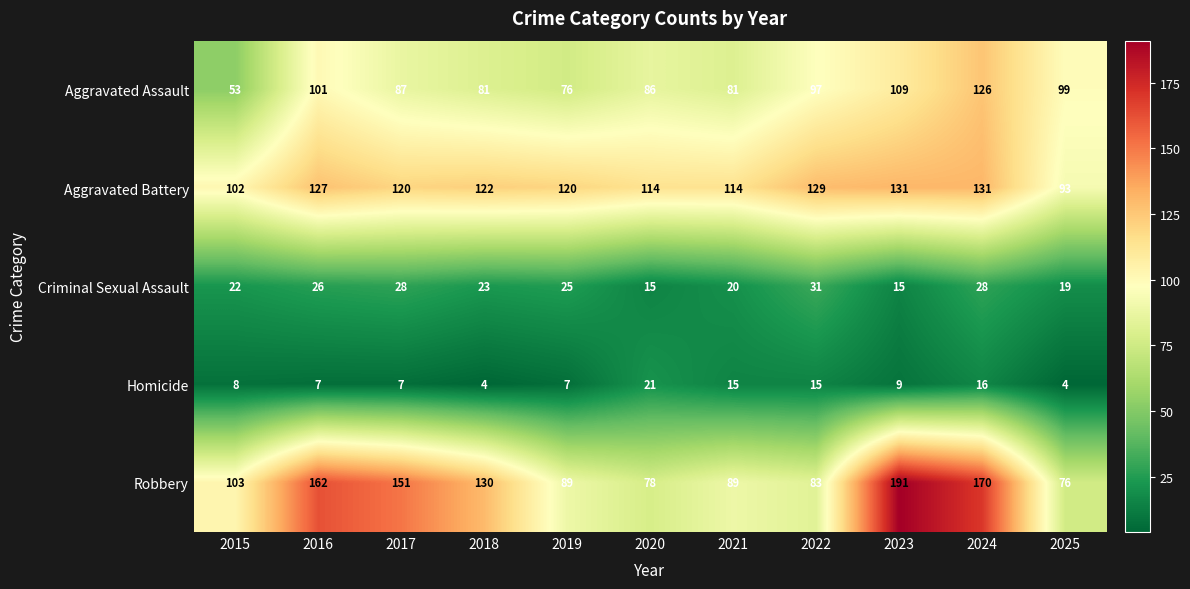

True or false: Aggravated Battery has a value of 194 at 2018.

False